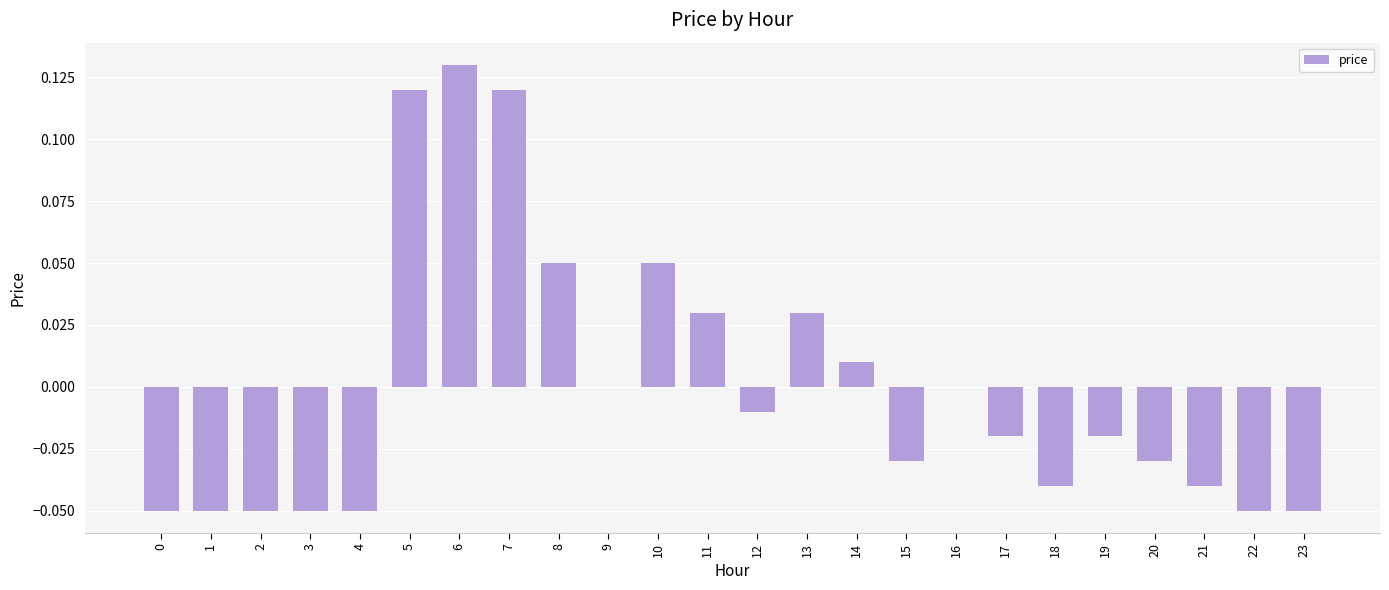

The chart shows a value of -0.1 at 16. True or false?

False